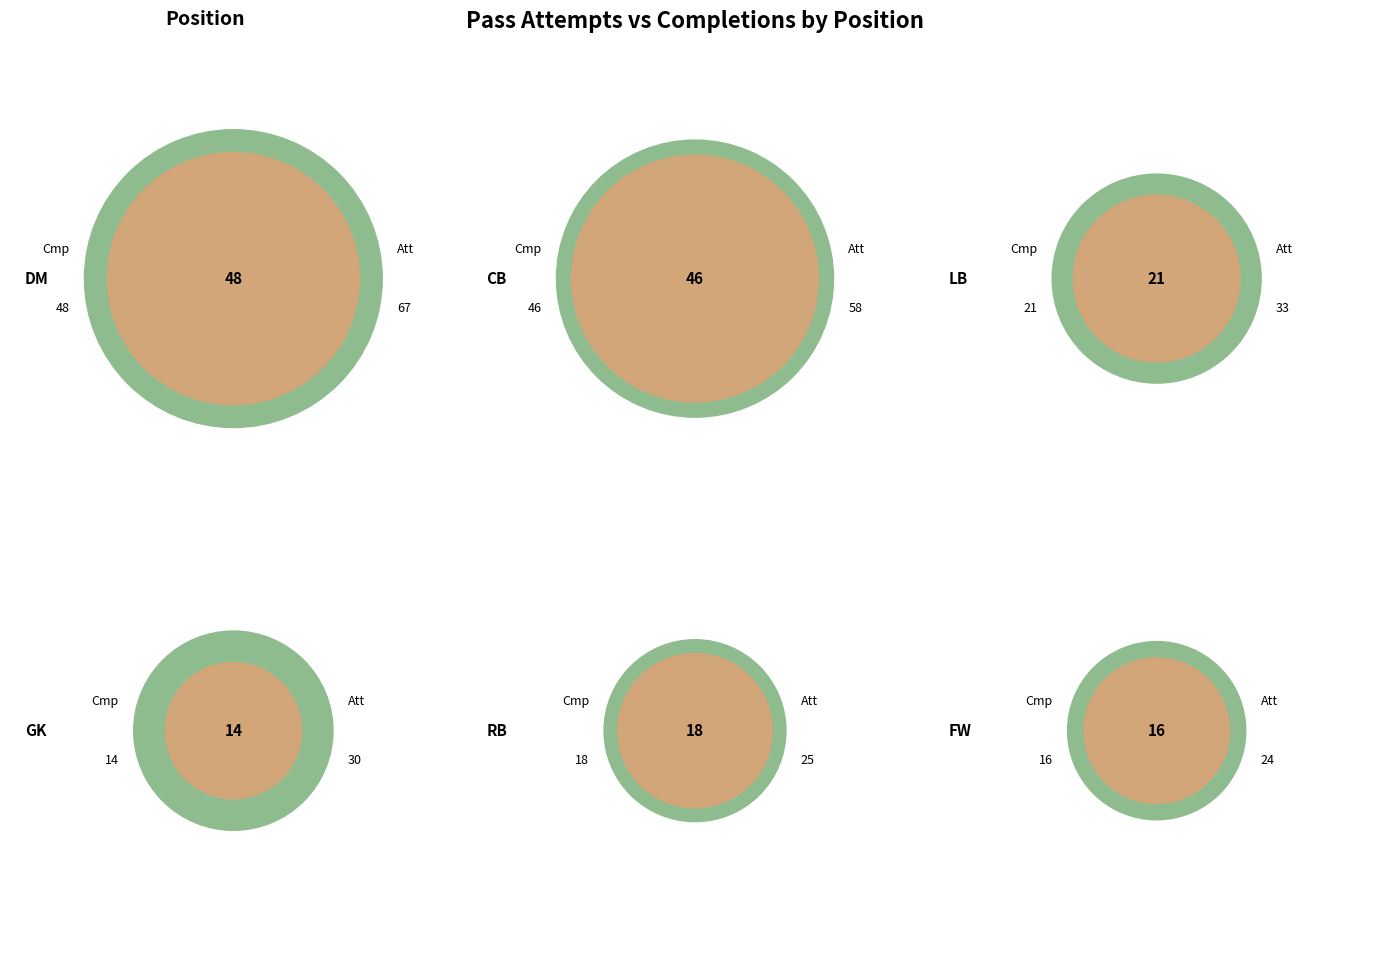

Which category has the smallest portion of the pie?

cmp